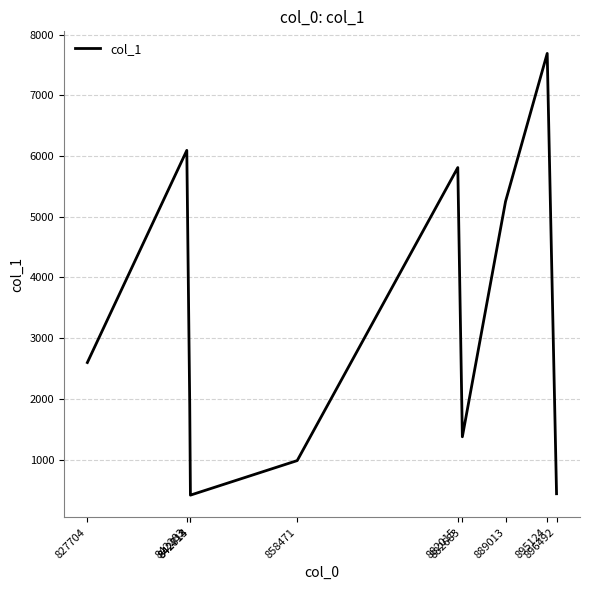

At which category does the data reach its first local peak?

842283